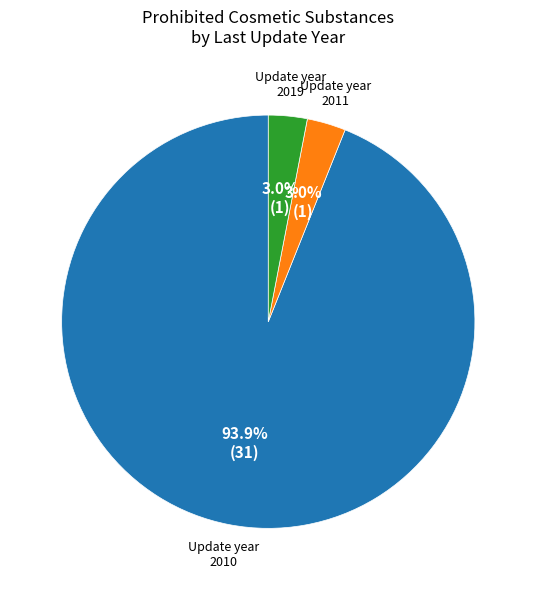

Does any single category account for the majority?

Yes